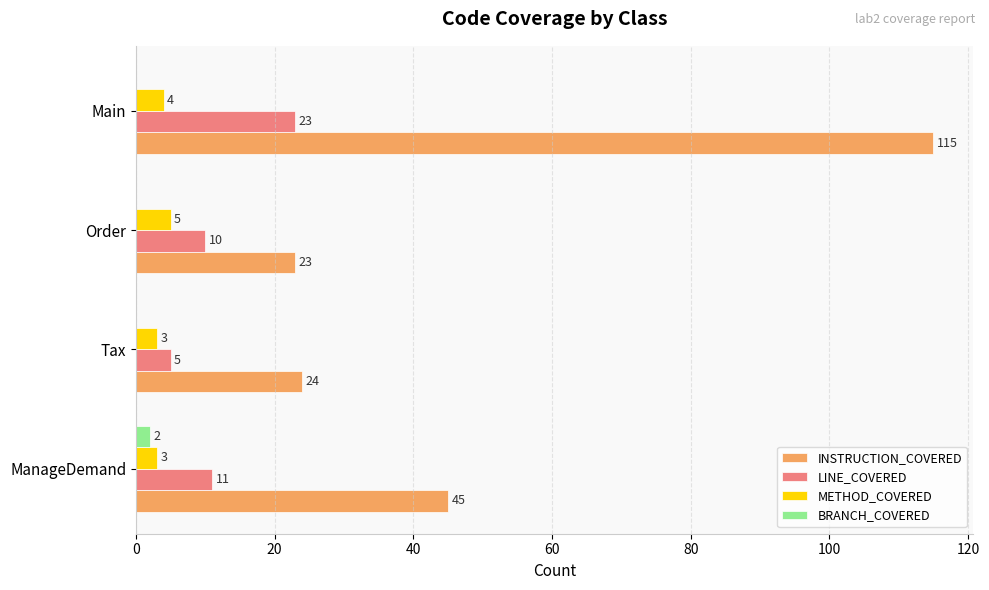

What value does the INSTRUCTION_COVERED series have at Tax?

24